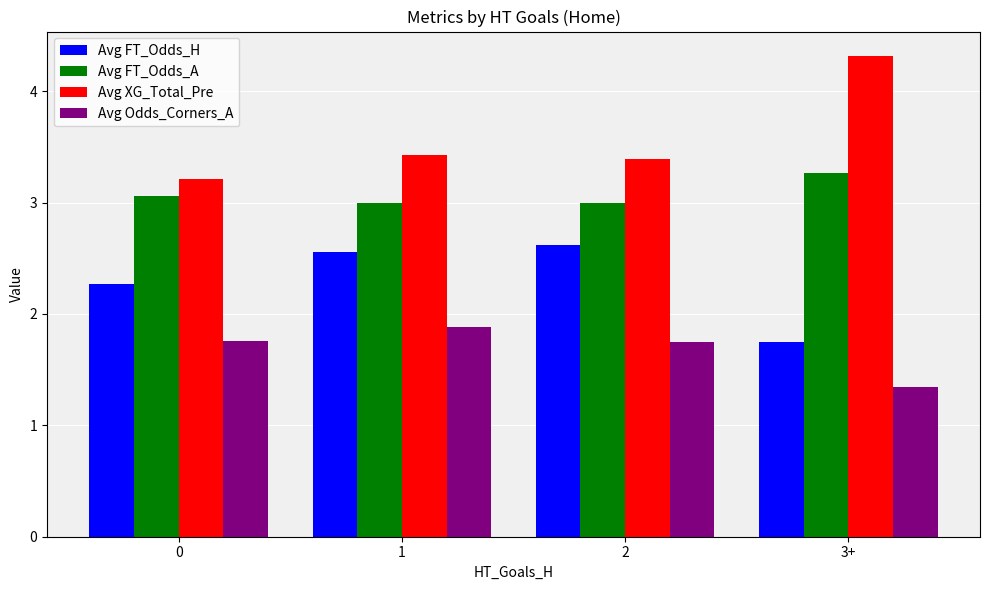

What is the average value of the Avg XG_Total_Pre series?

3.6